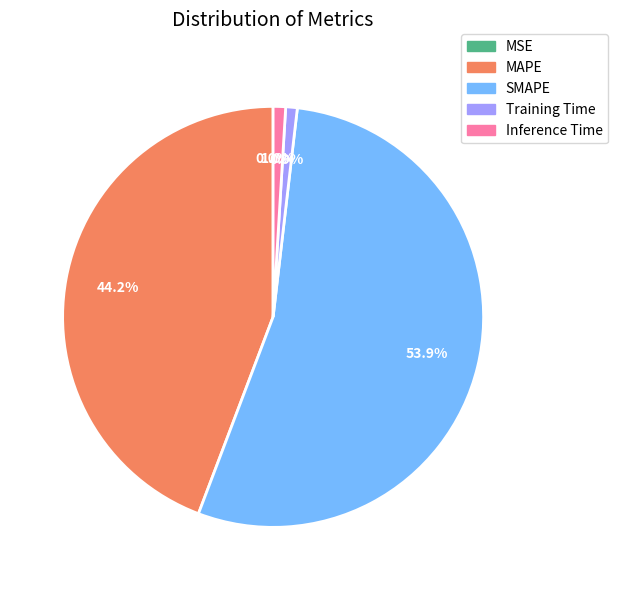

What percentage is the Training Time slice, to the nearest percent?

1%